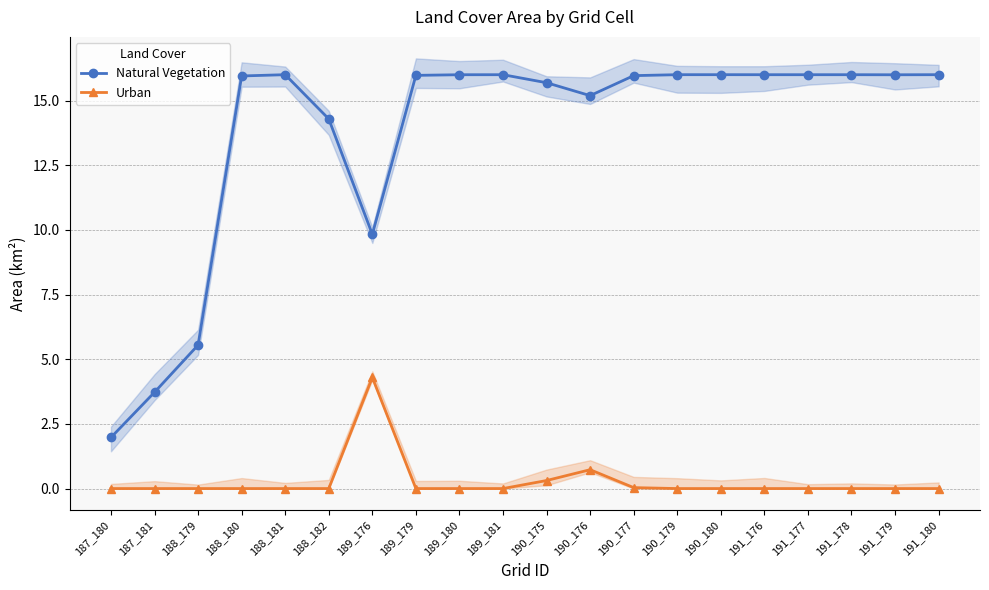

How many lines are shown in the chart?

2